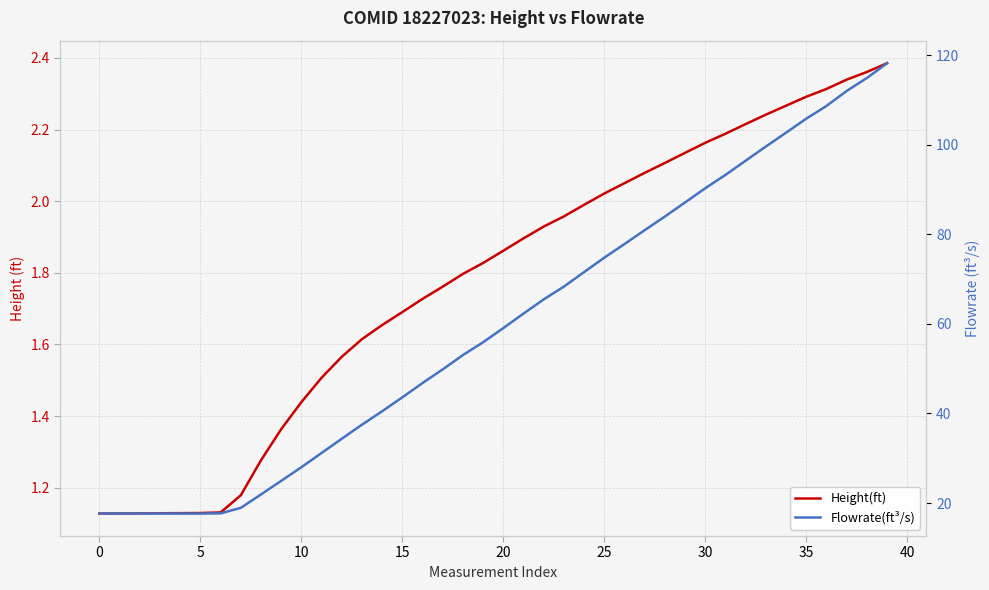

What is the sum of all Height(ft) values?

71.1